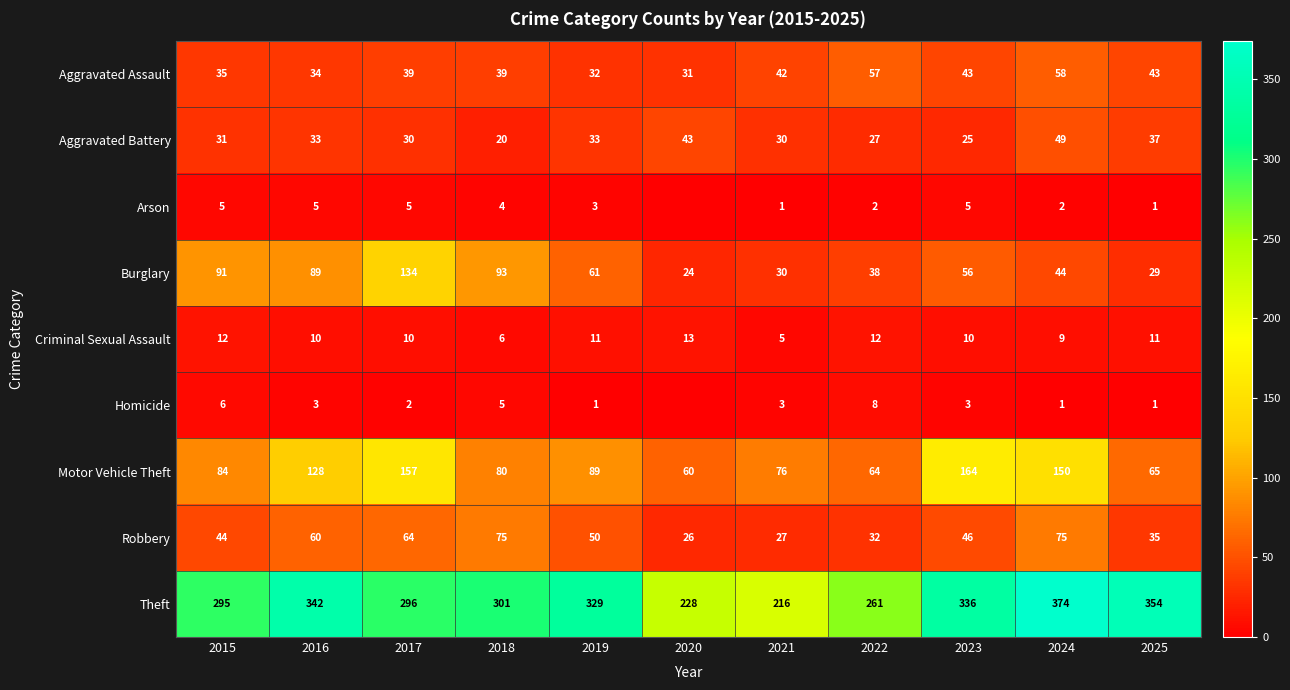

What is the minimum value for Aggravated Assault?

31